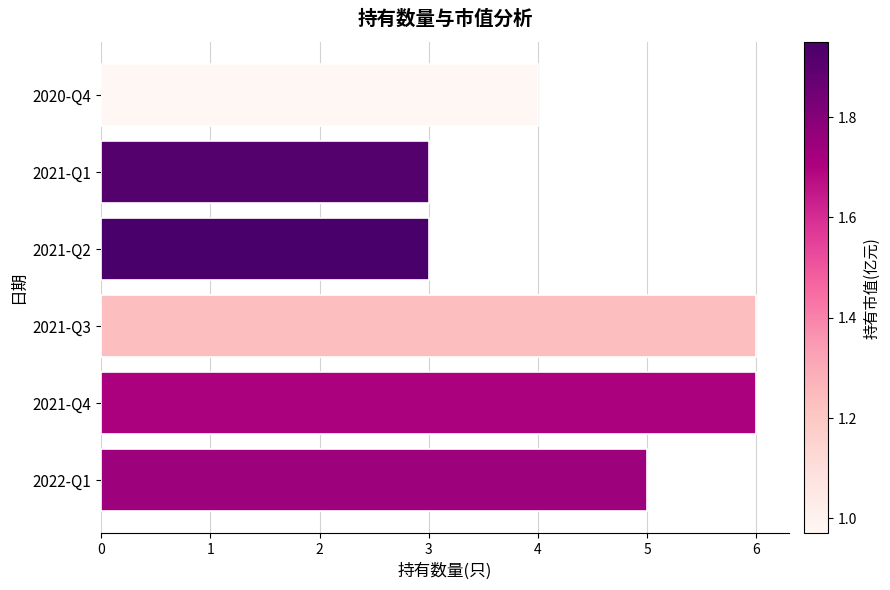

The value at 2021-Q4 is 9. True or false?

False